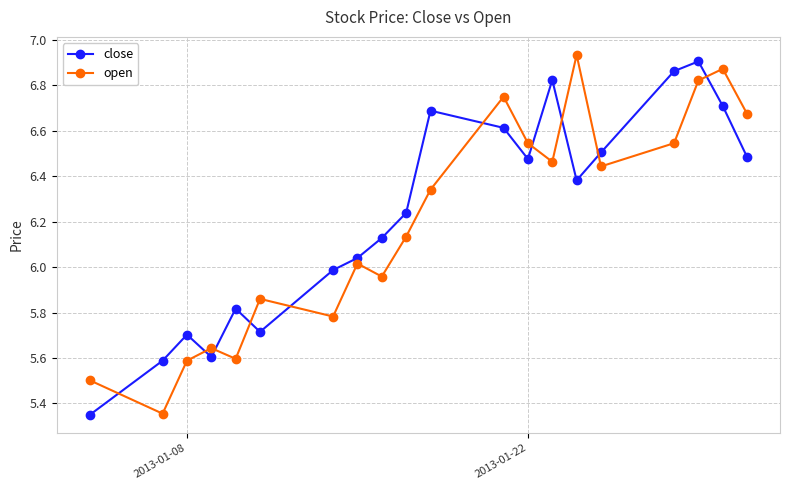

What is the difference between the maximum and second lowest values in the open series?

1.4